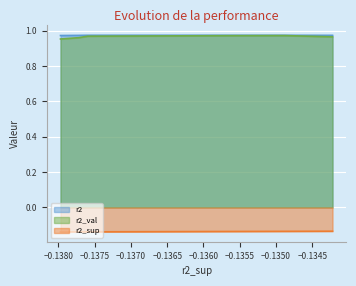

What is the sum of all r2_sup values?

-1.4